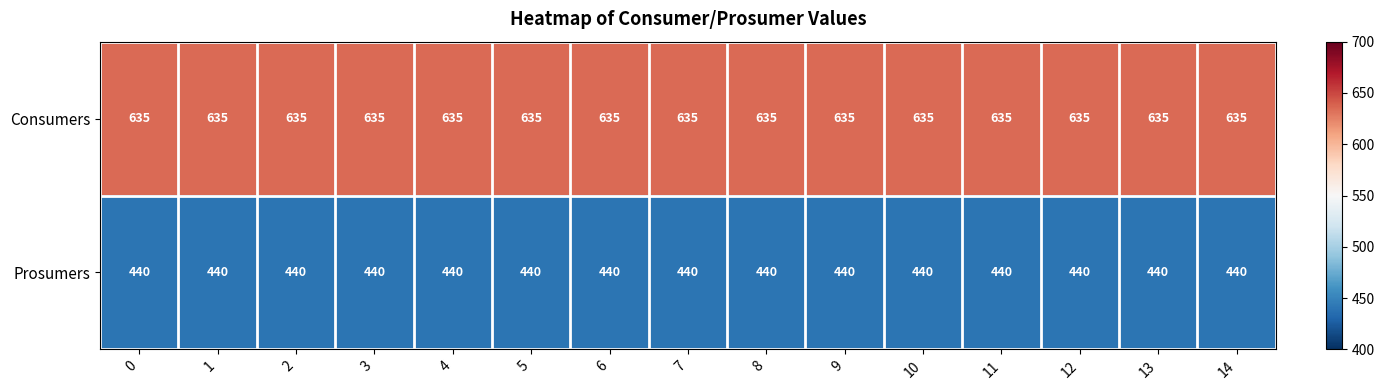

List the series in order of their peak value, lowest first.

Prosumers, Consumers